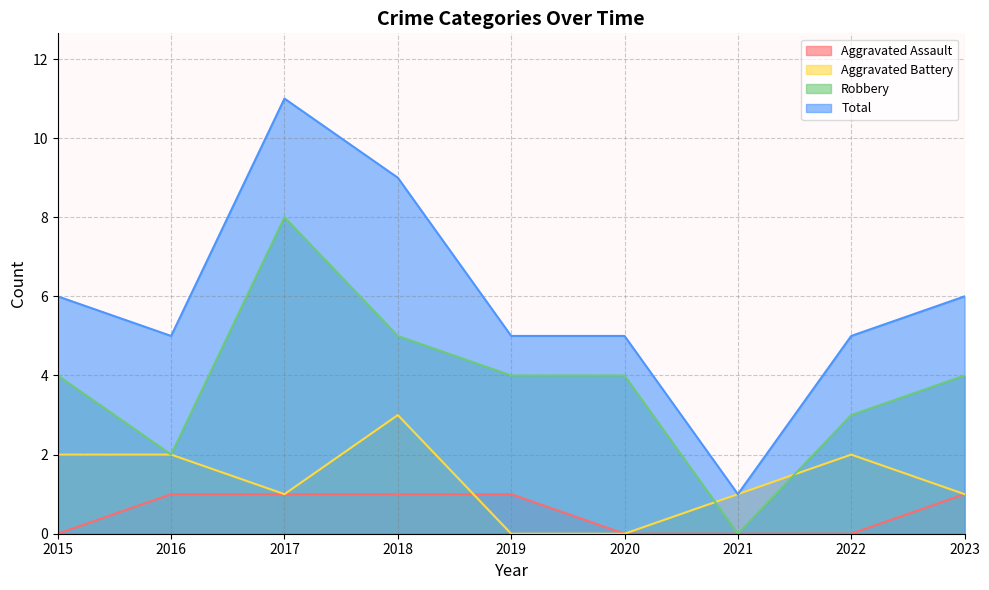

True or false: Robbery and Aggravated Assault intersect in this chart.

False